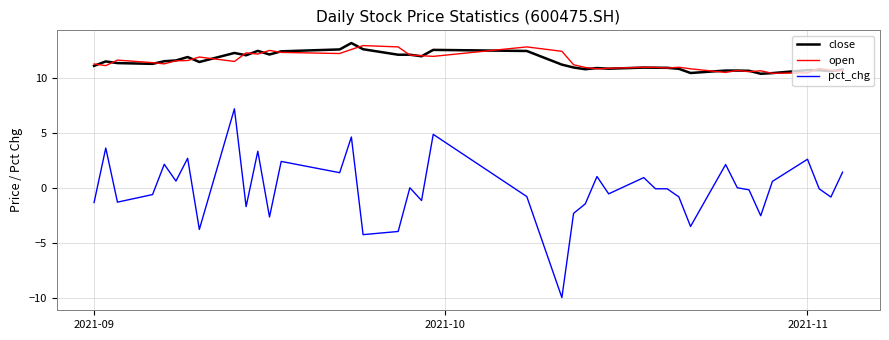

What is the minimum value shown in the chart?

-10.0